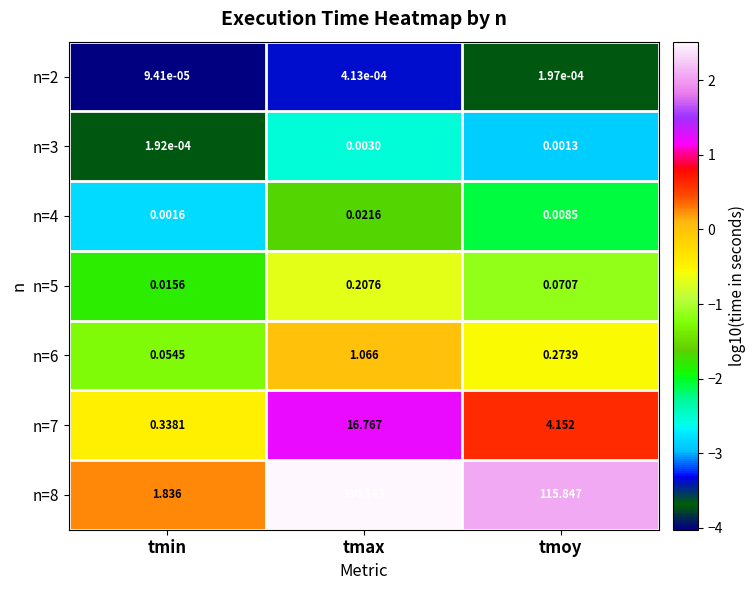

At tmin, list the series in order from smallest to largest.

n=2, n=3, n=4, n=5, n=6, n=7, n=8